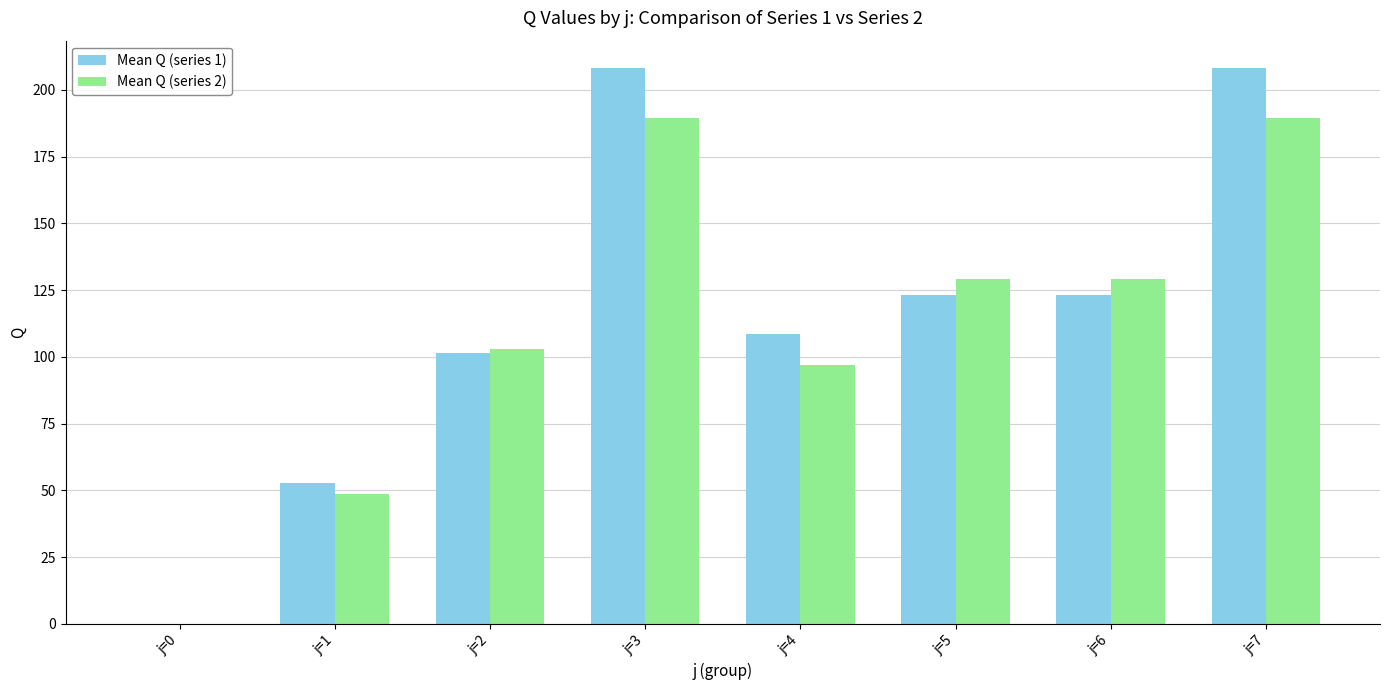

What is the greatest value displayed?

208.1